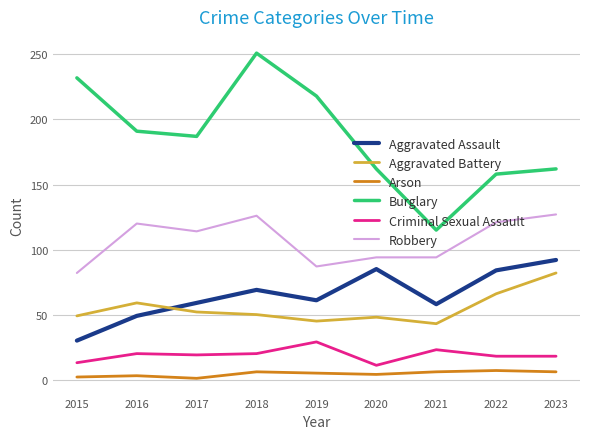

The value of Burglary at 2017 is 187. True or false?

True